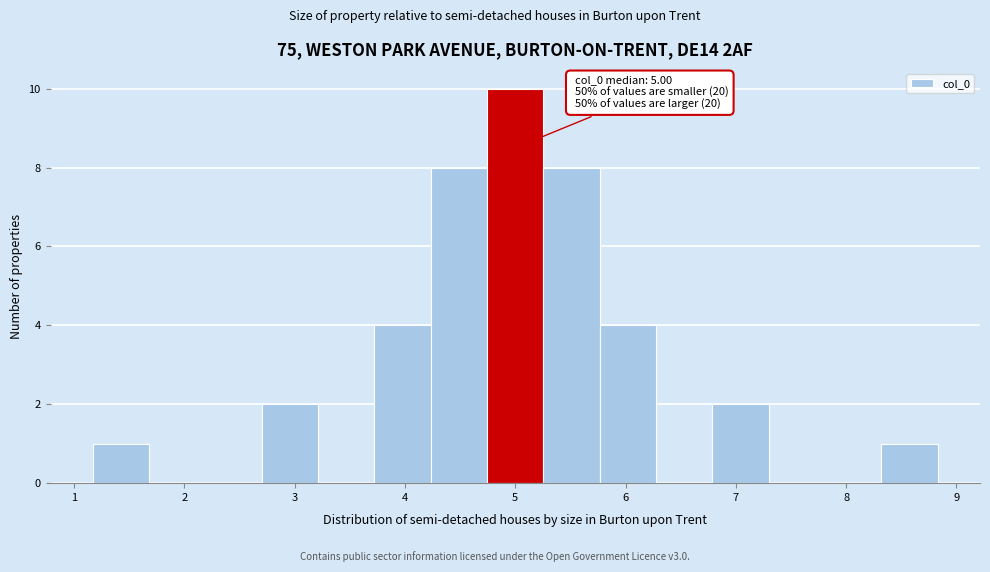

Which range on the x-axis has the tallest bar?

4.7 to 5.3